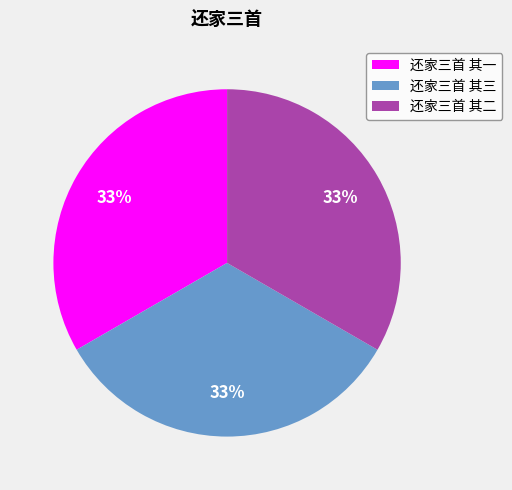

Does 还家三首 其二 represent more than half of the total?

No